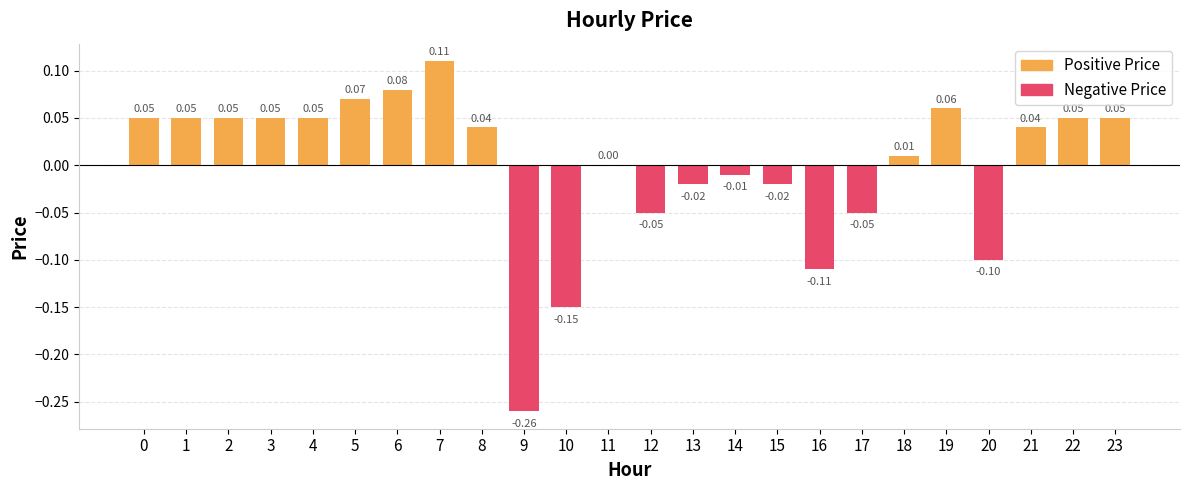

The chart shows a value of -0.1 at 10. True or false?

False